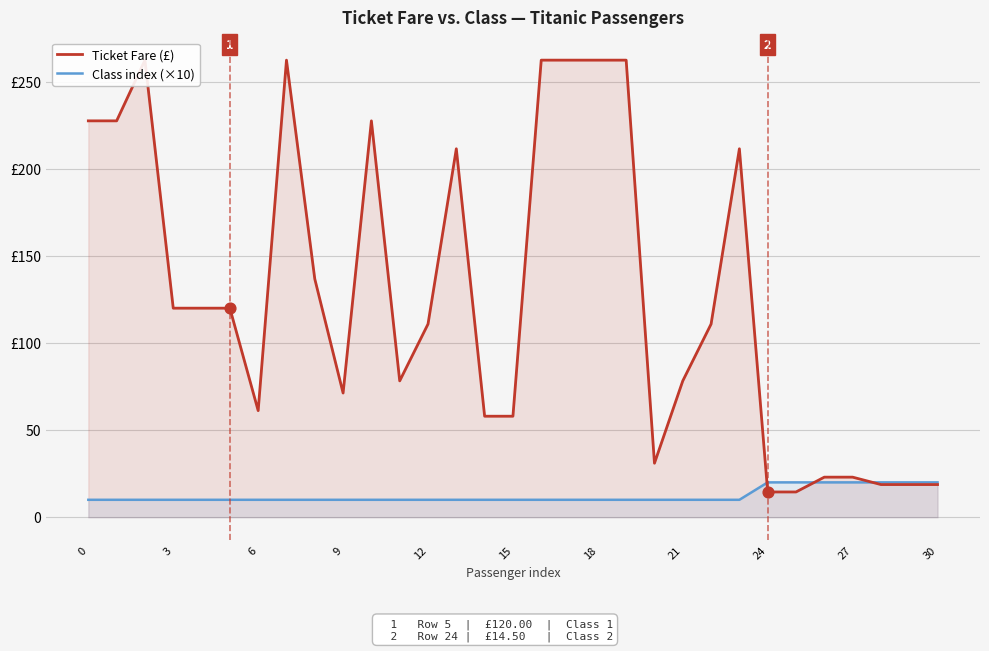

Is the value of Class index (×10) at 9 greater than the value of Ticket Fare (£) at 3?

No